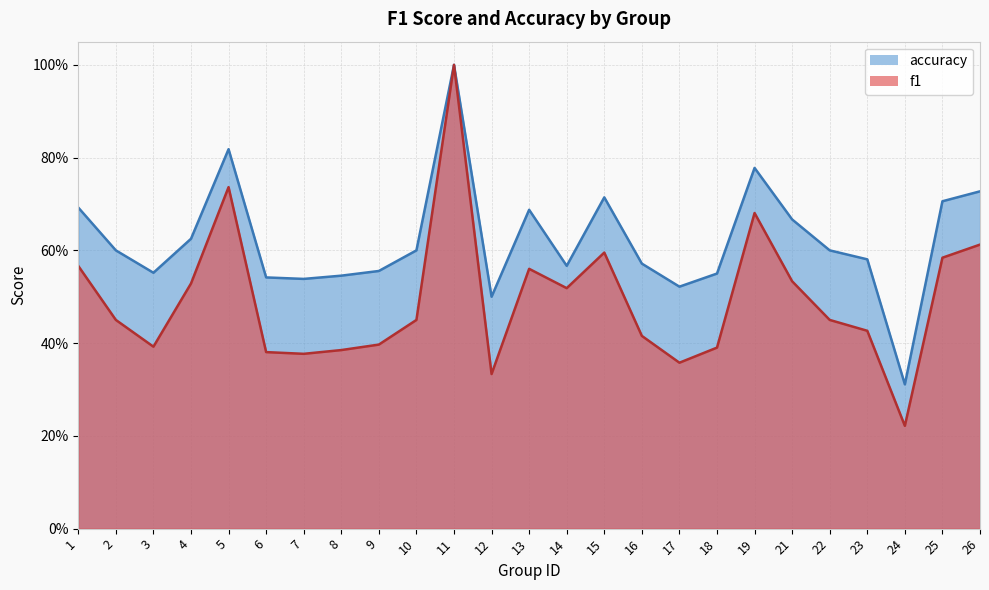

How many categories are shown in the chart?

25